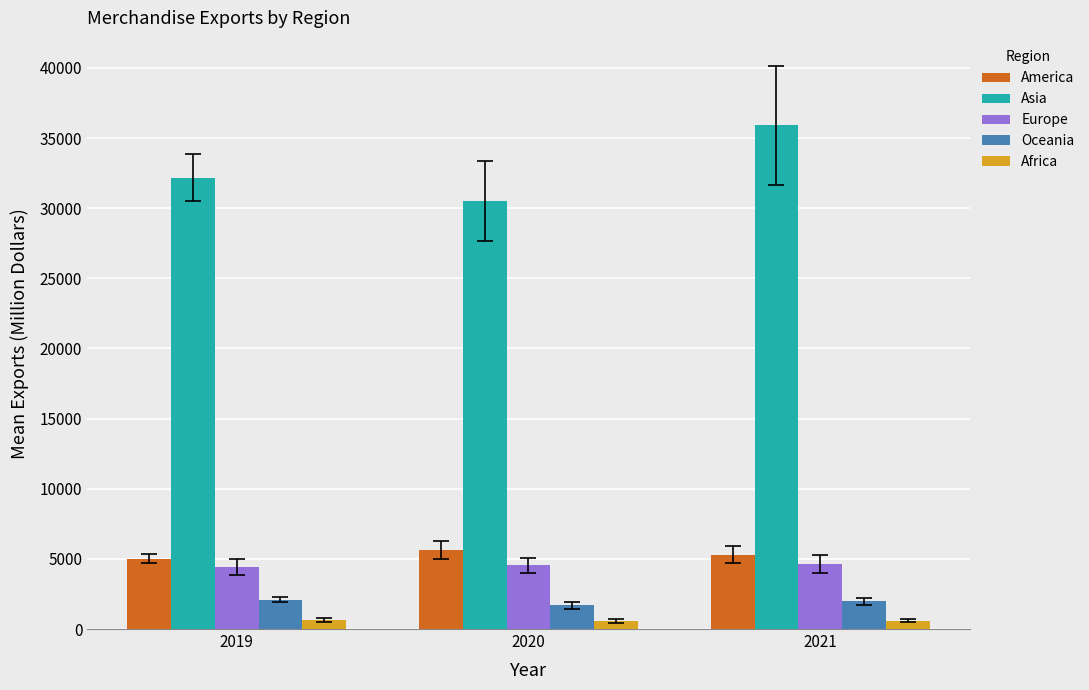

What is the total value across all series at 2019?

44376.2